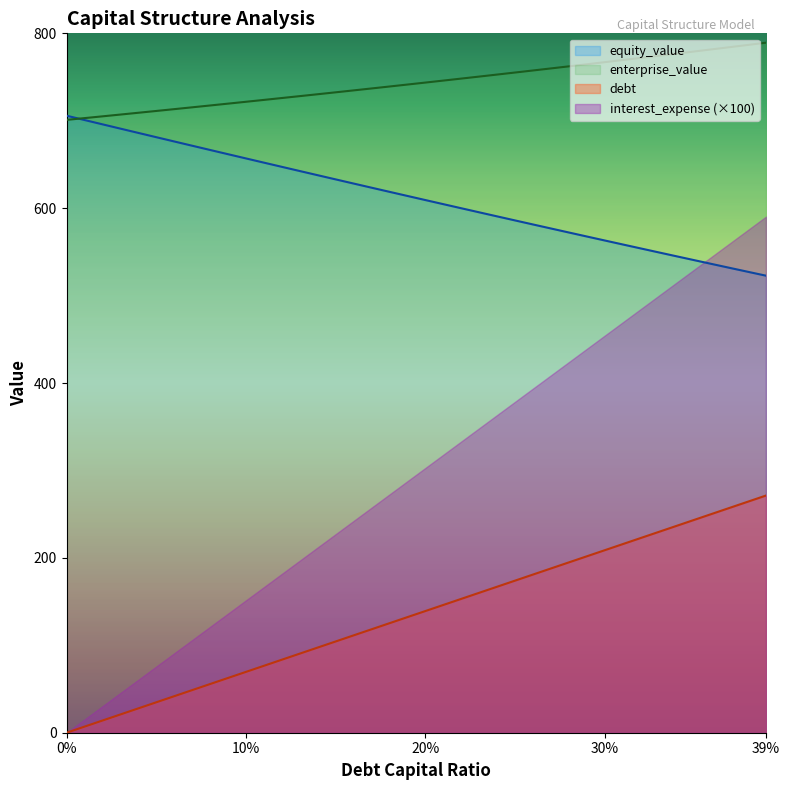

What is the value of the equity_value point at the 40th from the left?

522.8